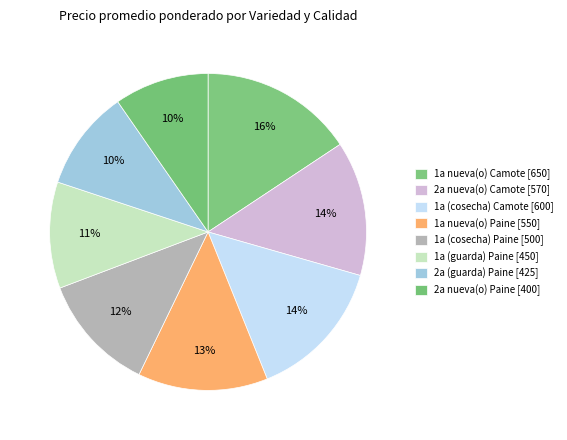

To the nearest percent, what is the combined percentage of 2a nueva(o) Camote and 1a (cosecha) Paine?

26%